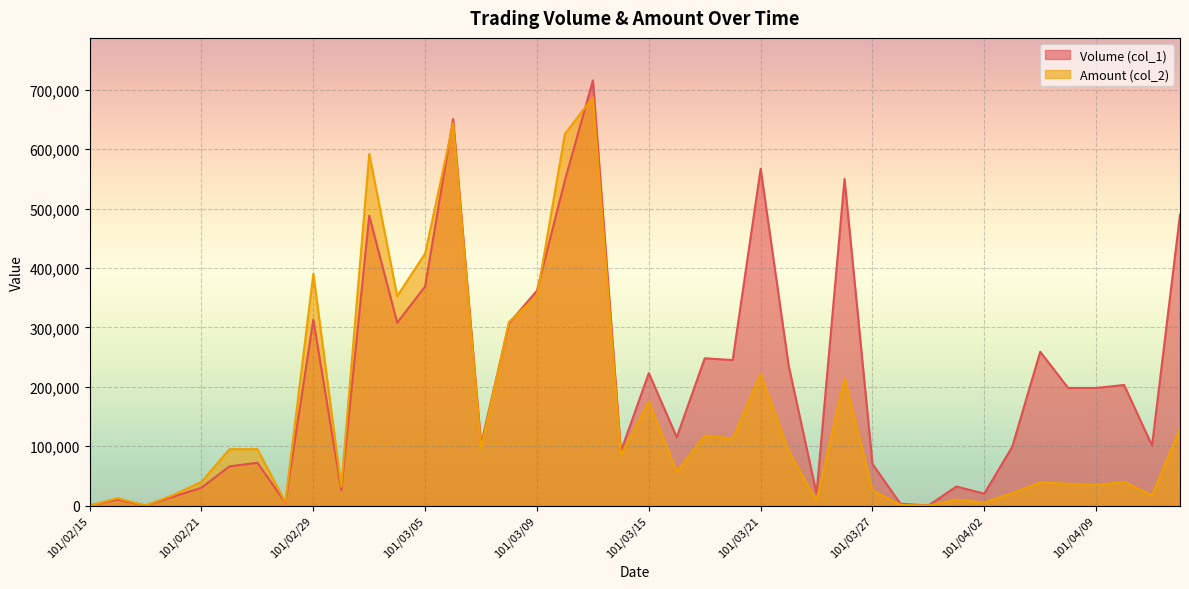

Rank the series by their maximum value, from highest to lowest.

Volume (col_1), Amount (col_2)